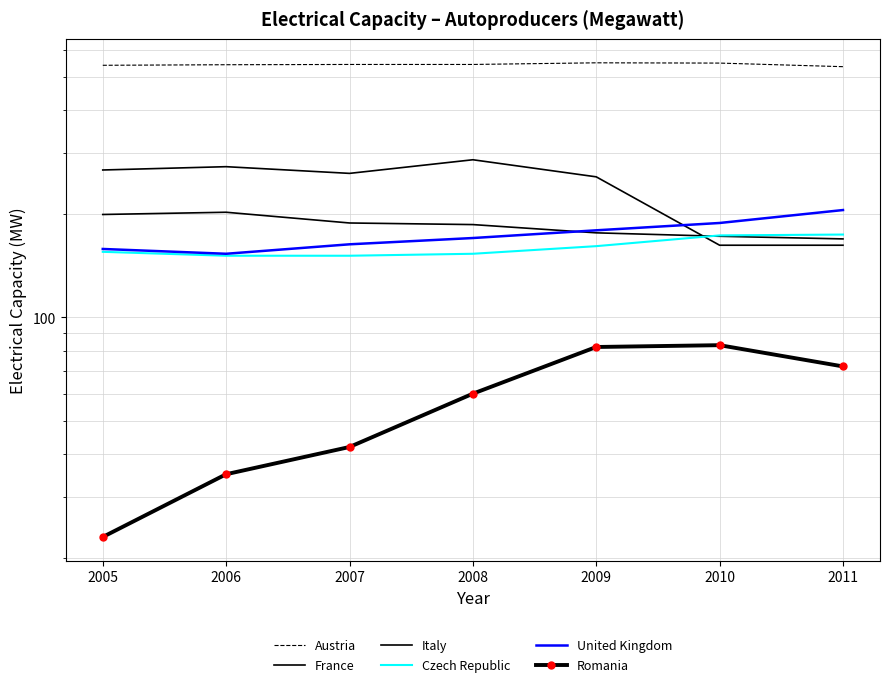

True or false: France and Austria cross at least once.

False